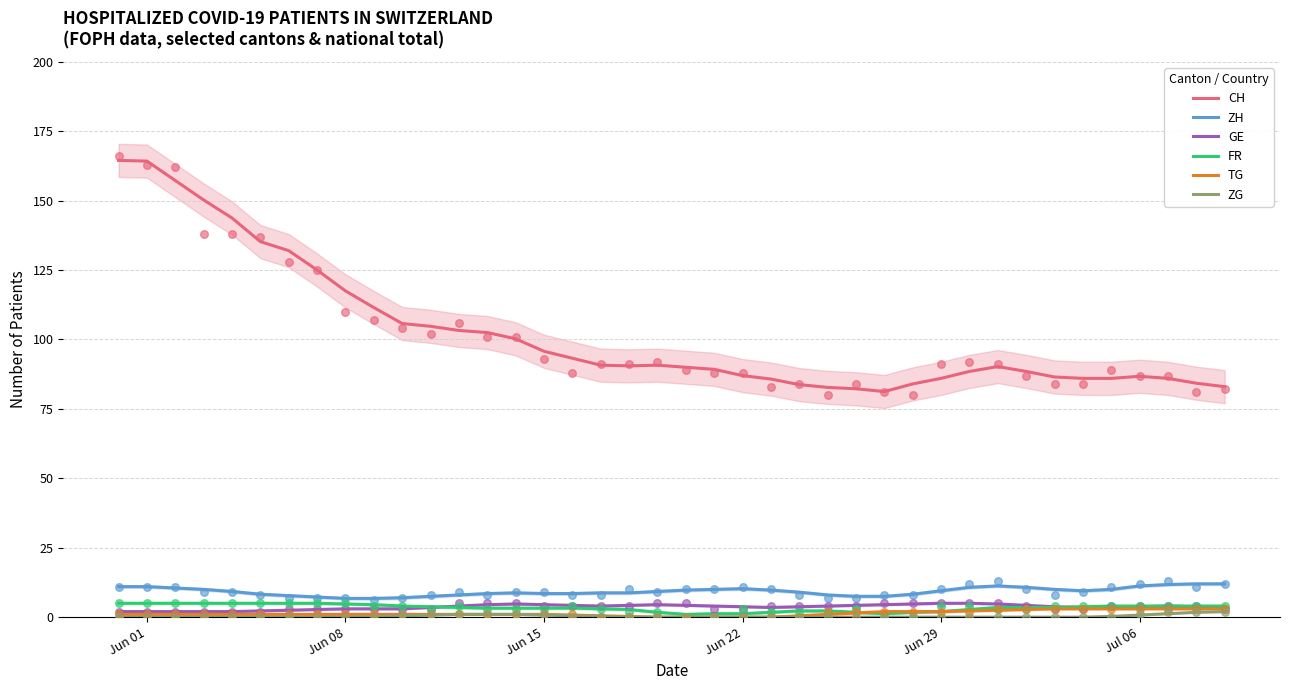

What are all the series names shown in the legend?

CH, ZH, GE, FR, TG, ZG